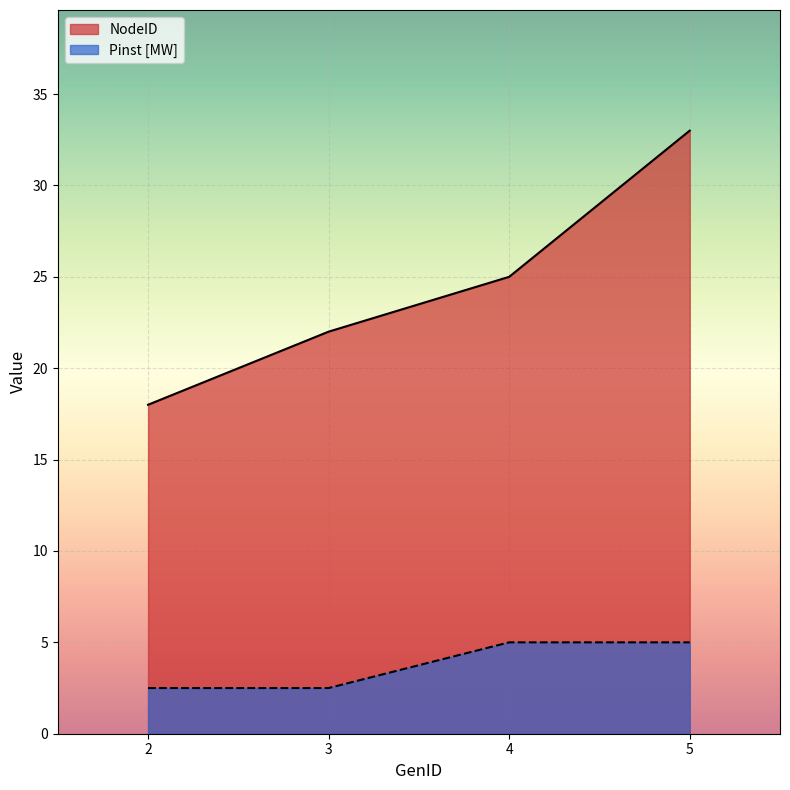

Reading right to left, extract all data points from this chart.

NodeID: 33.0	25.0	22.0	18.0
Pinst [MW]: 5.0	5.0	2.5	2.5